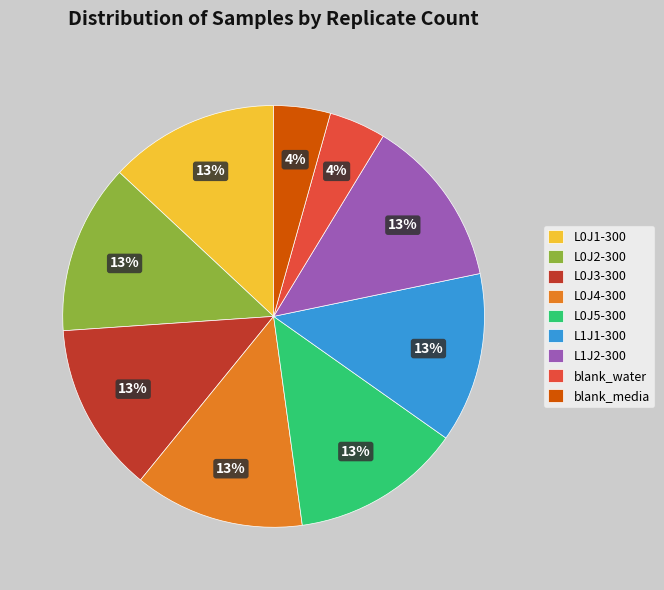

To the nearest percent, what is the difference between the largest and smallest slice percentages?

9%